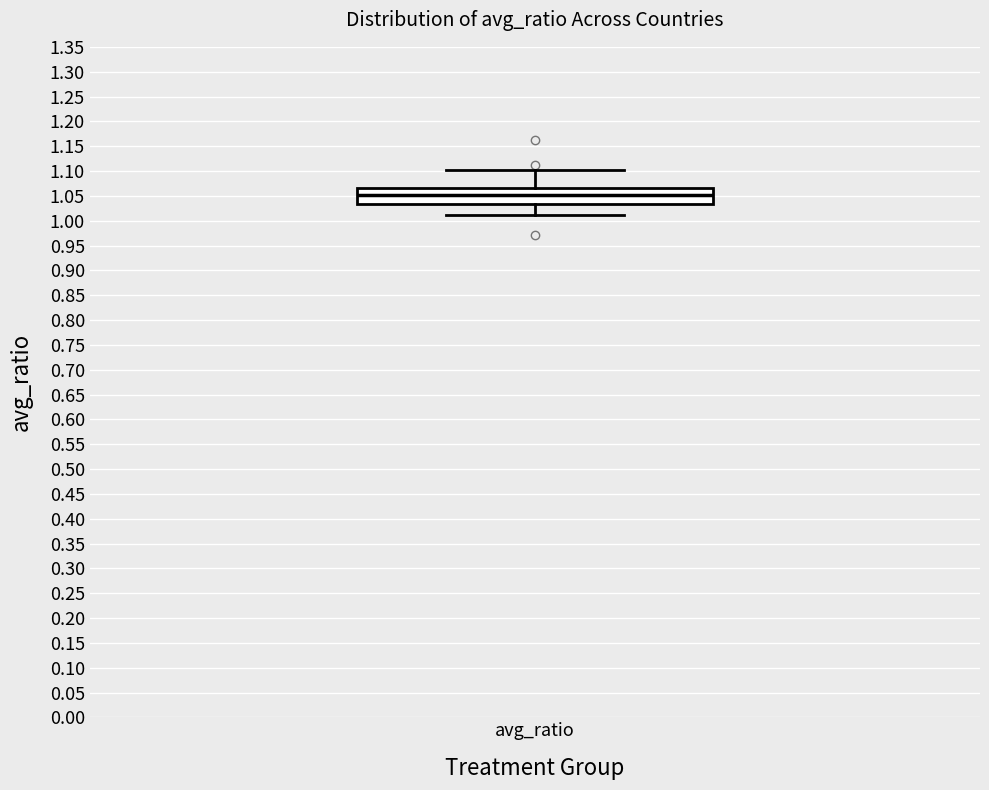

Read this box plot against the y-axis: the position of the median line, the range covered by the box, and the ends of both whiskers. The values are not printed on the chart, so give them approximately, as read against the axis.

median 1.050, box 1.035 to 1.065, whiskers 1.010 to 1.100